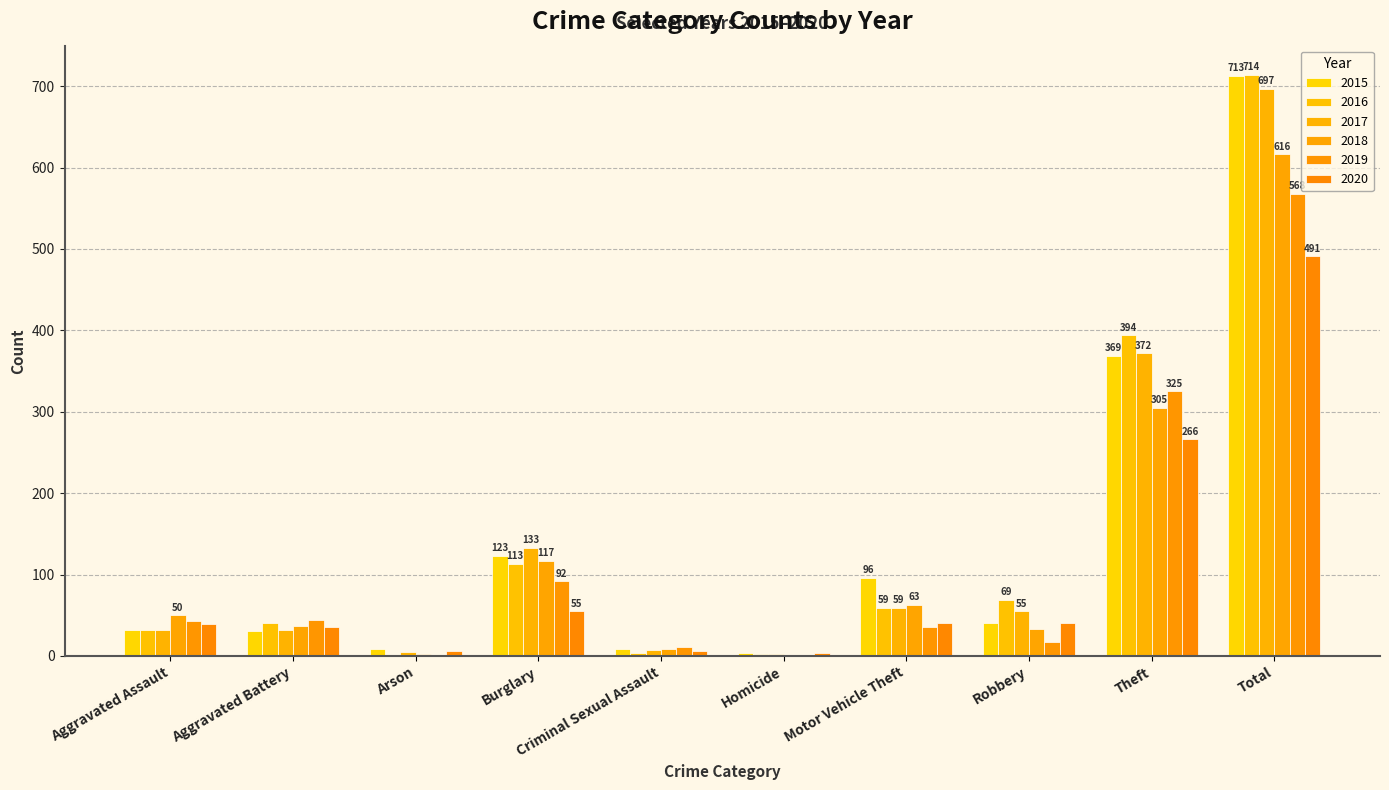

Are the bars grouped side by side (vs. stacked)?

Yes